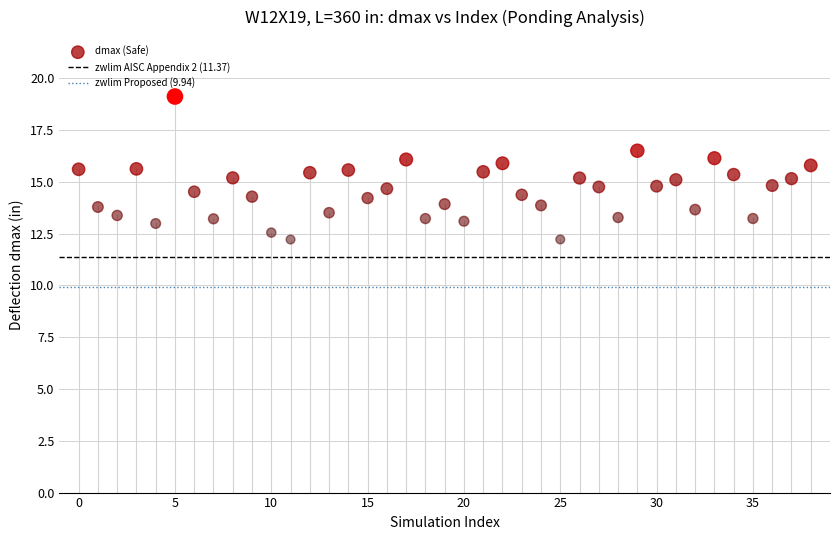

What is the range of Y values (max minus min)?

6.9